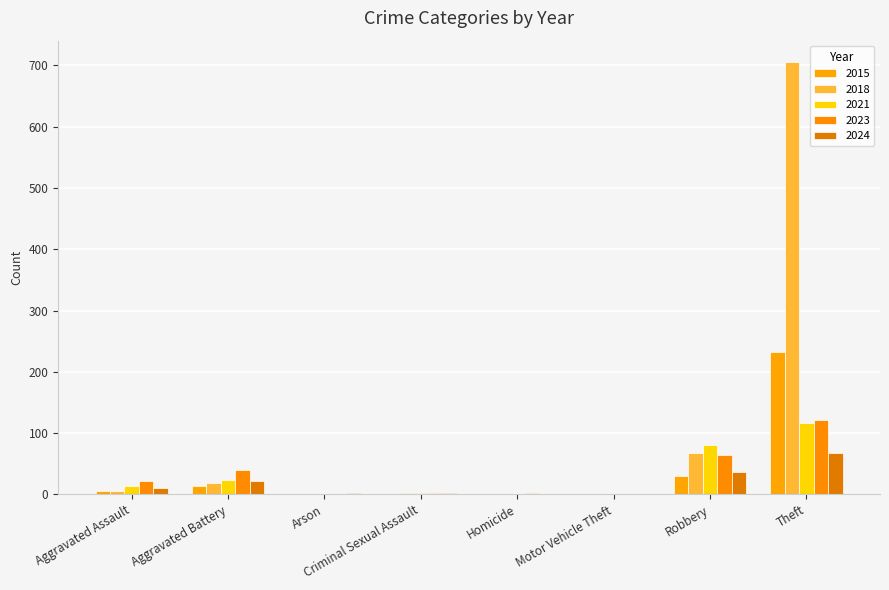

What are all the series names shown in the legend?

2015, 2018, 2021, 2023, 2024